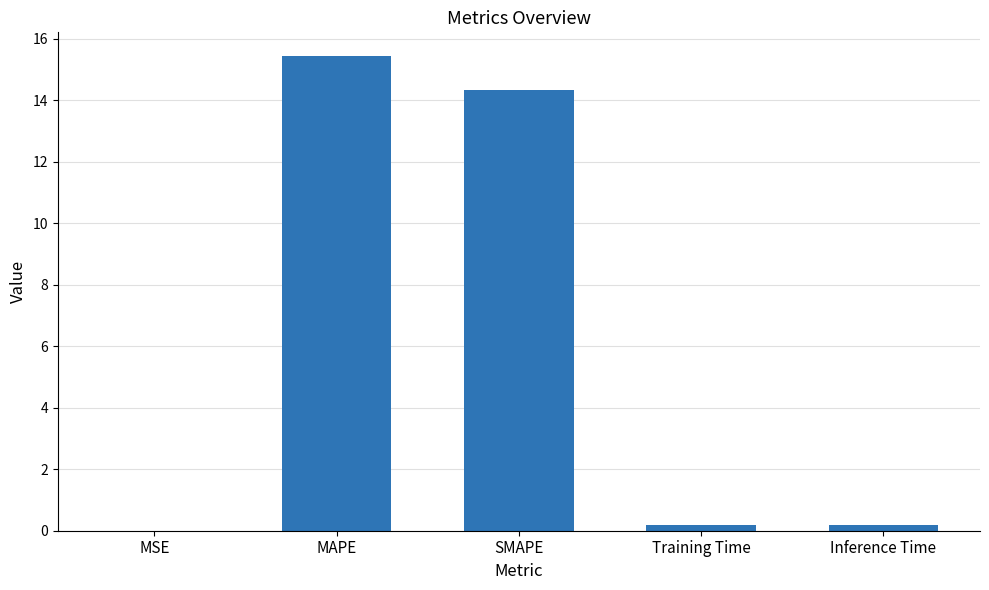

What is the maximum value shown in the chart?

15.4